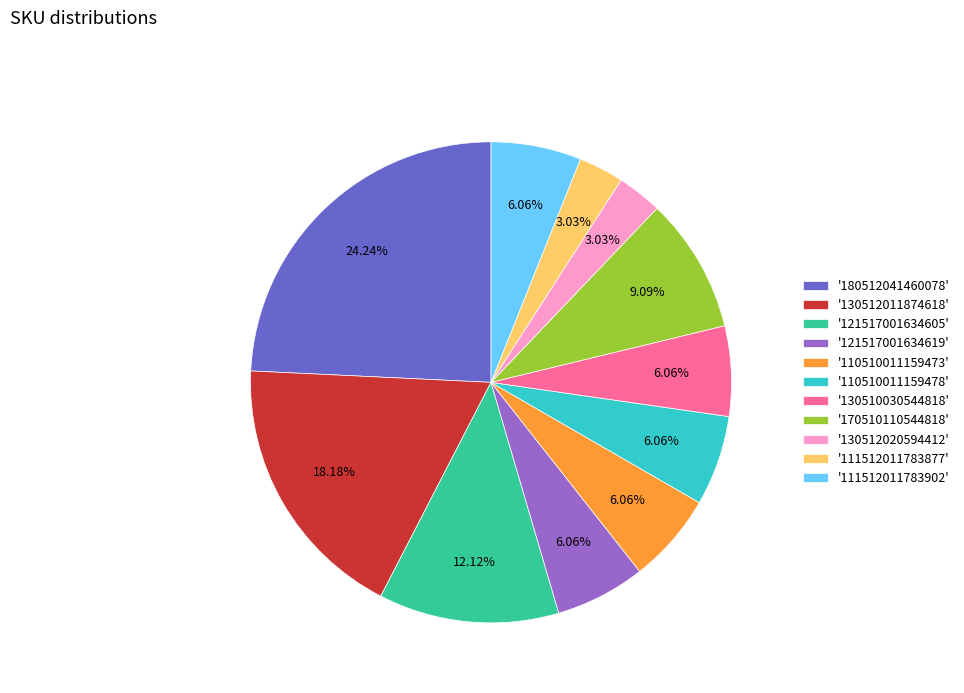

Combined, do '170510110544818' and '130512020594412' account for over 50%?

No